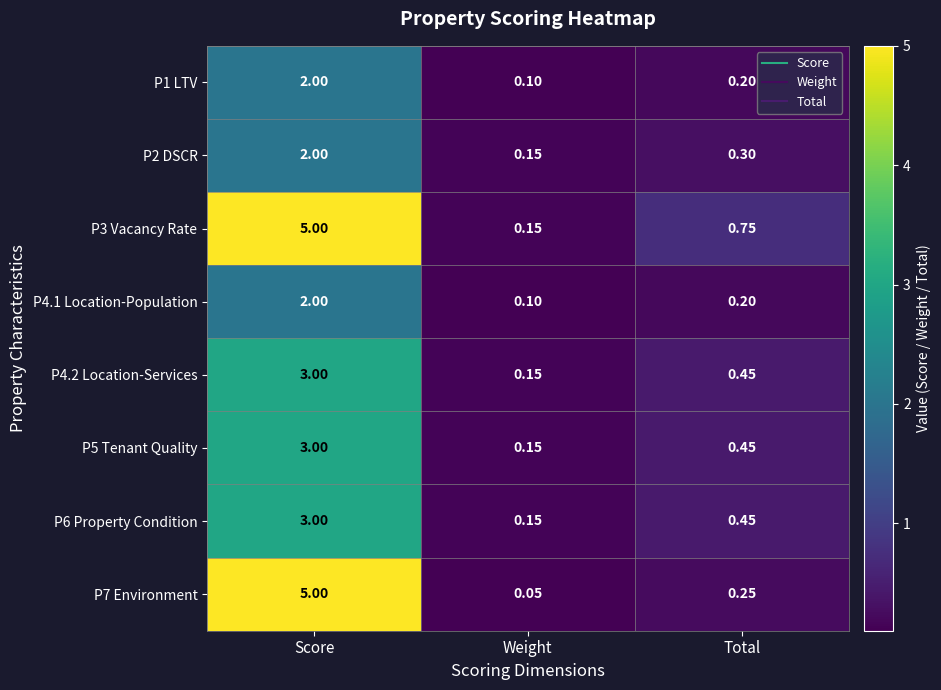

Which series changed the most between Score and Weight?

P7 Environment